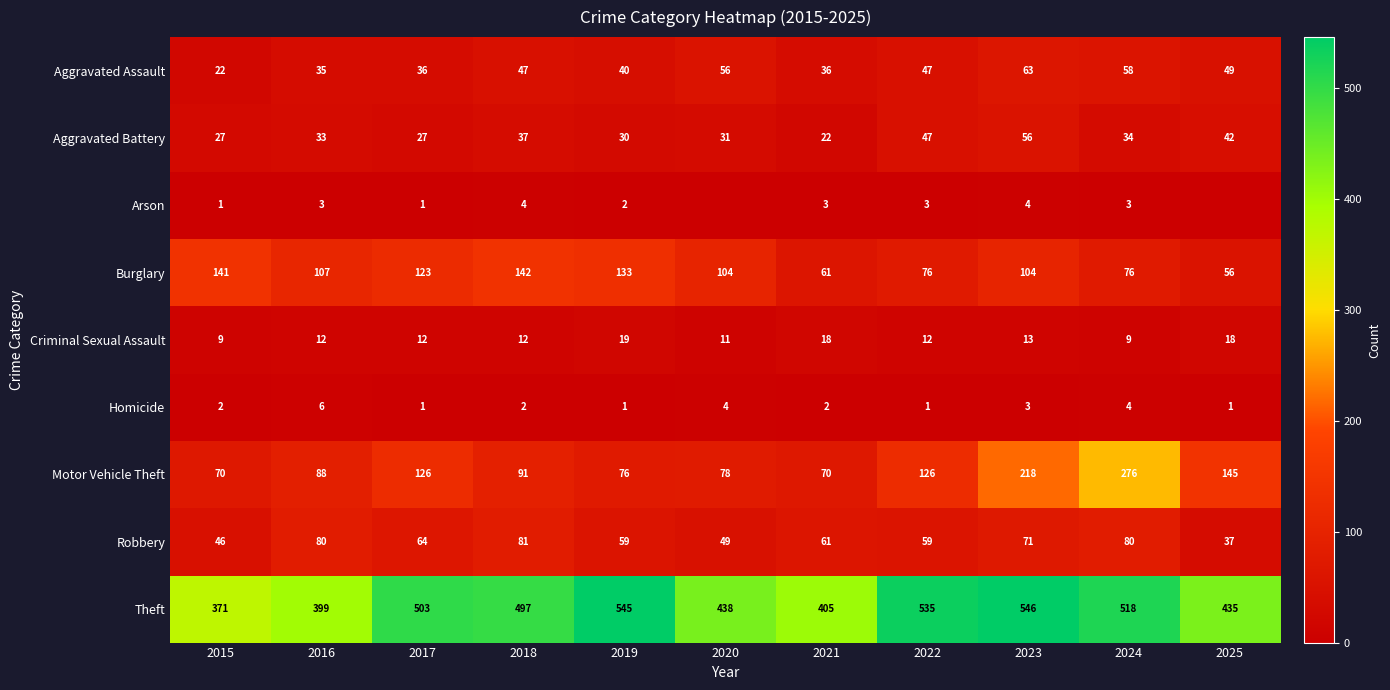

List the labels in order of Theft value, largest first.

2023, 2019, 2022, 2024, 2017, 2018, 2020, 2025, 2021, 2016, 2015